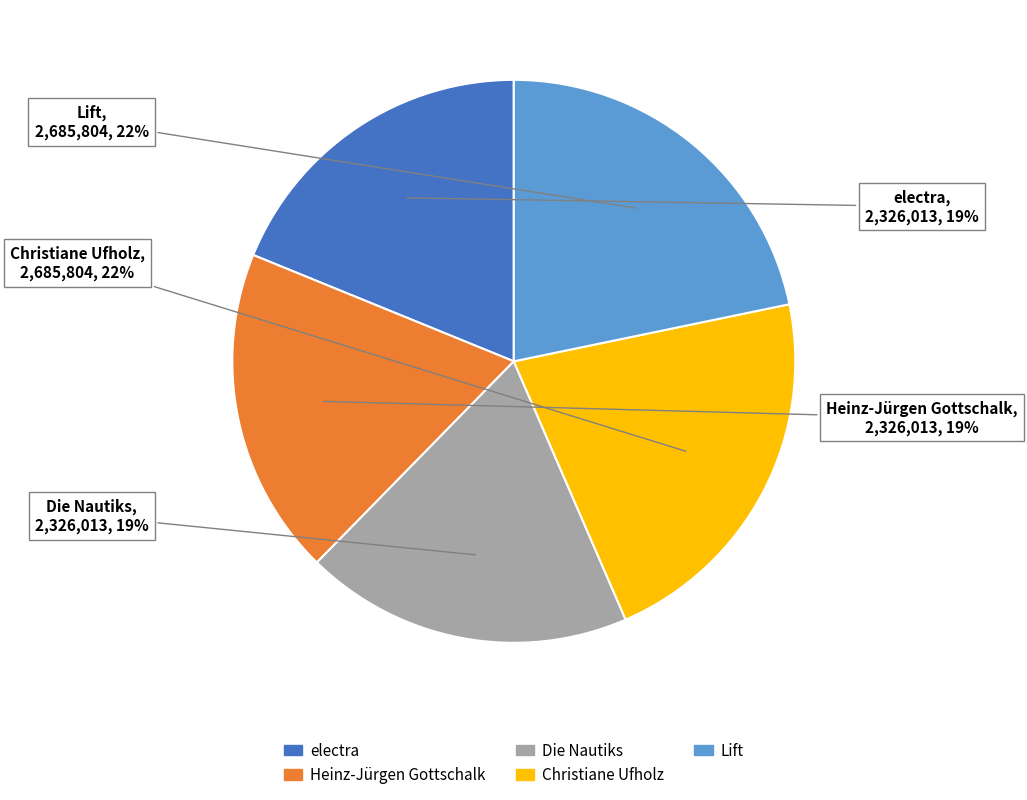

Is the sum of electra and Heinz-Jürgen Gottschalk greater than half?

No